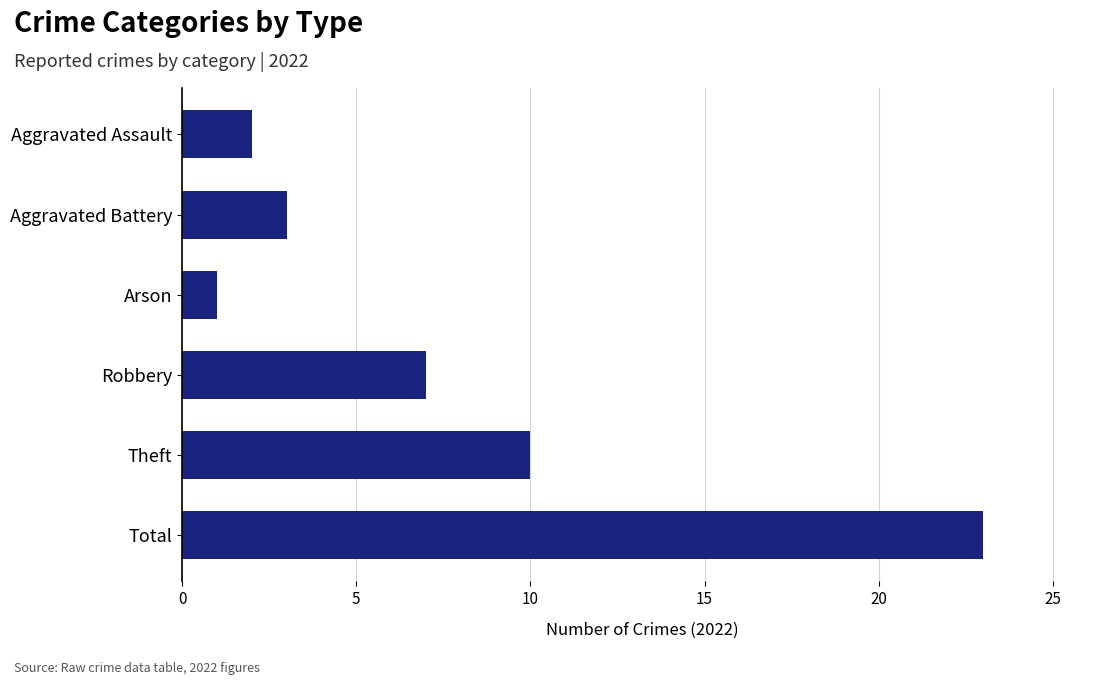

List the labels in order of value, smallest first.

Arson, Aggravated Assault, Aggravated Battery, Robbery, Theft, Total